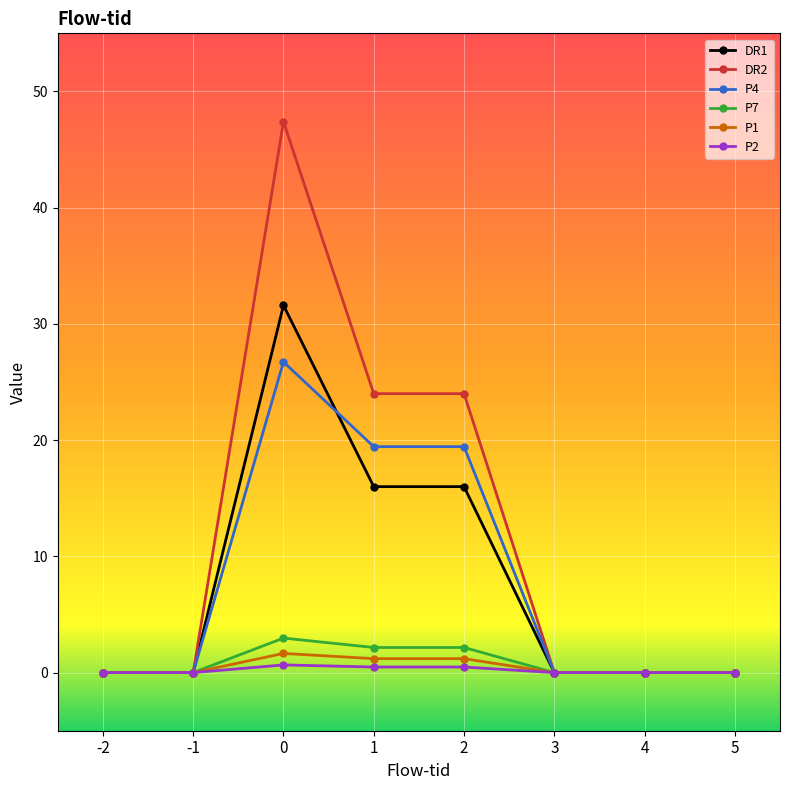

What are all the series names shown in the legend?

DR1, DR2, P4, P7, P1, P2